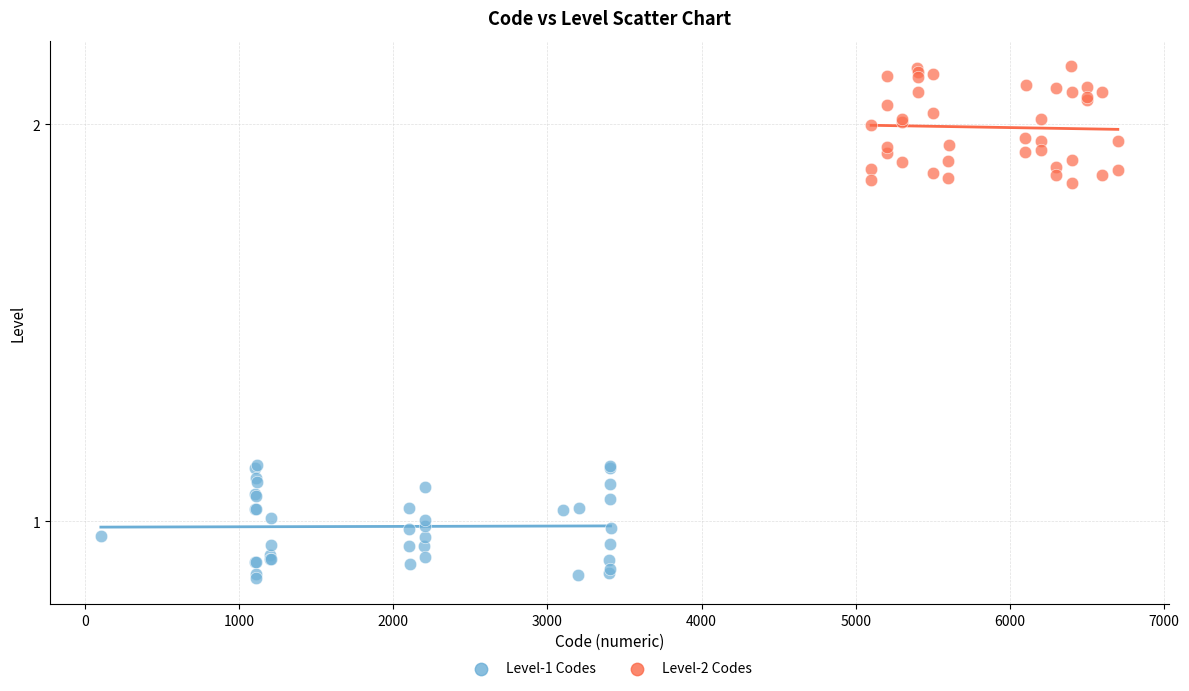

Which series reaches the minimum Y coordinate?

Level-1 Codes